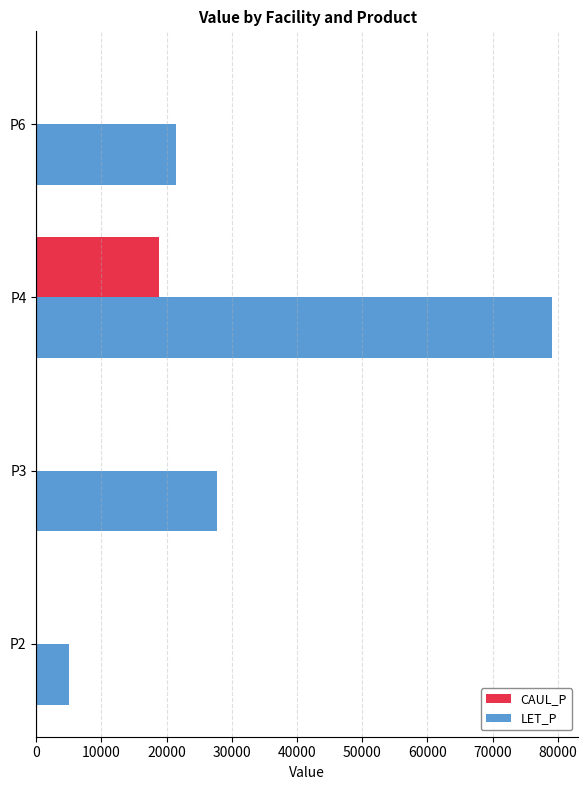

The value of CAUL_P at P3 is -12905.6. True or false?

False